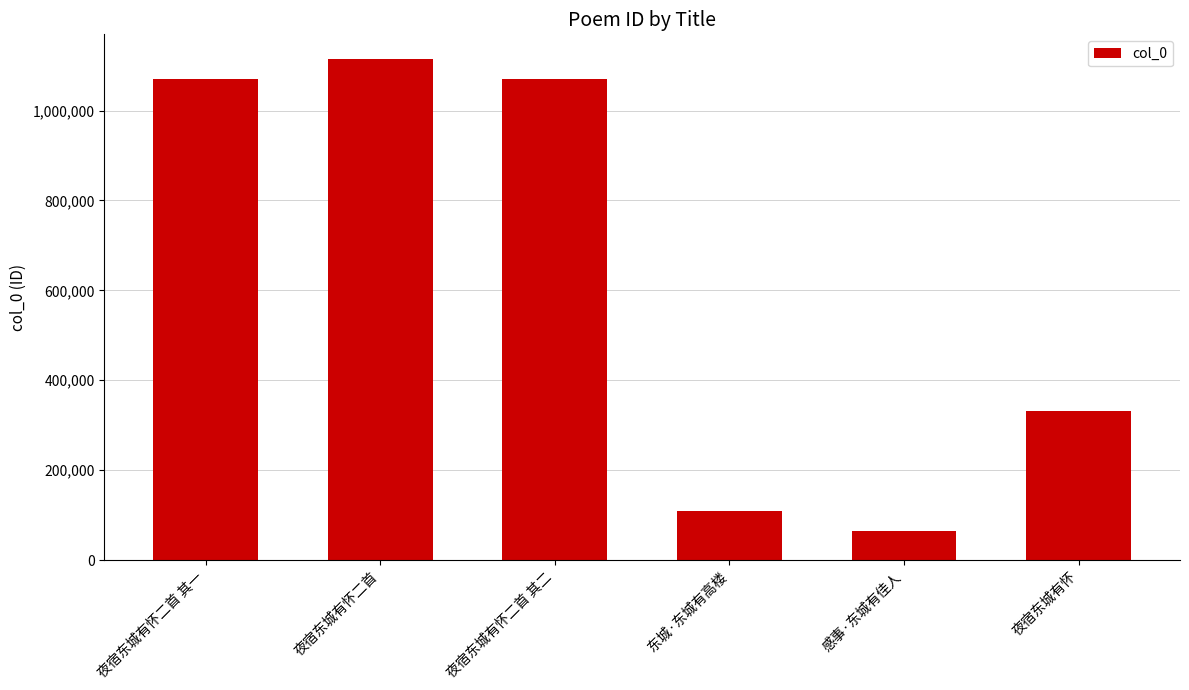

What is the average value?

626931